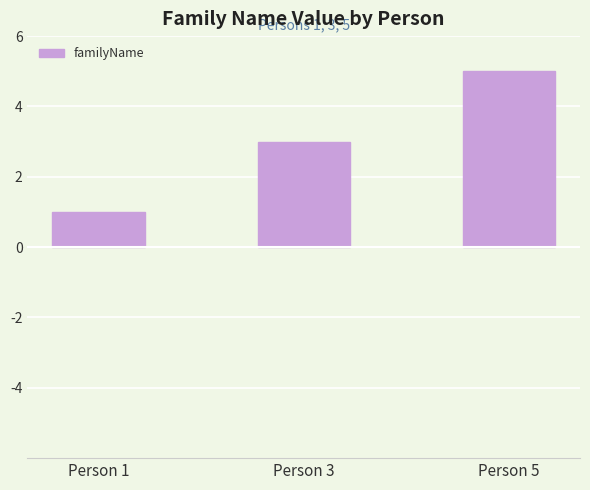

Which has a higher value, Person 1 or Person 3?

Person 3